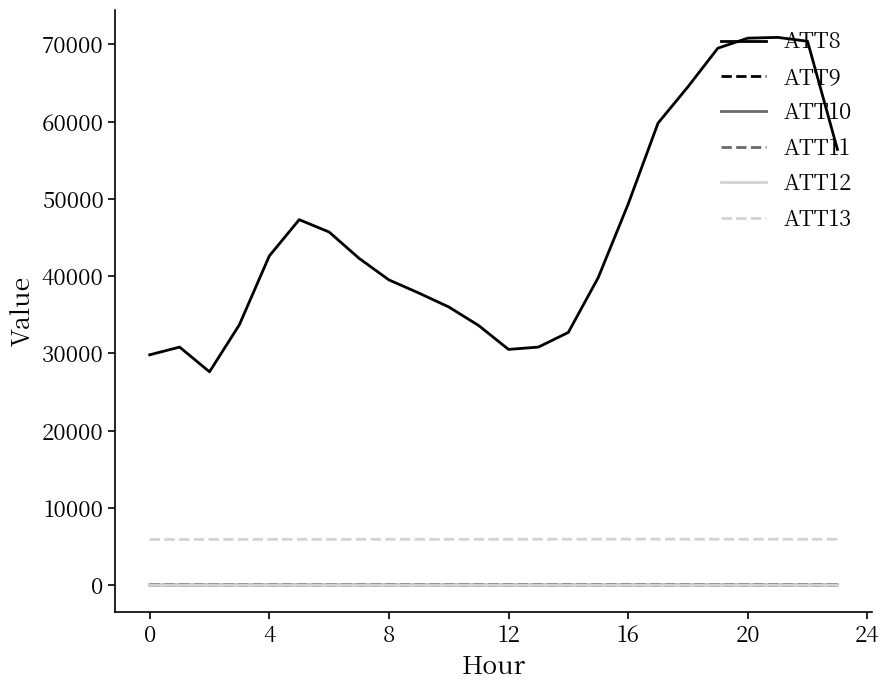

True or false: ATT13 and ATT8 intersect in this chart.

False